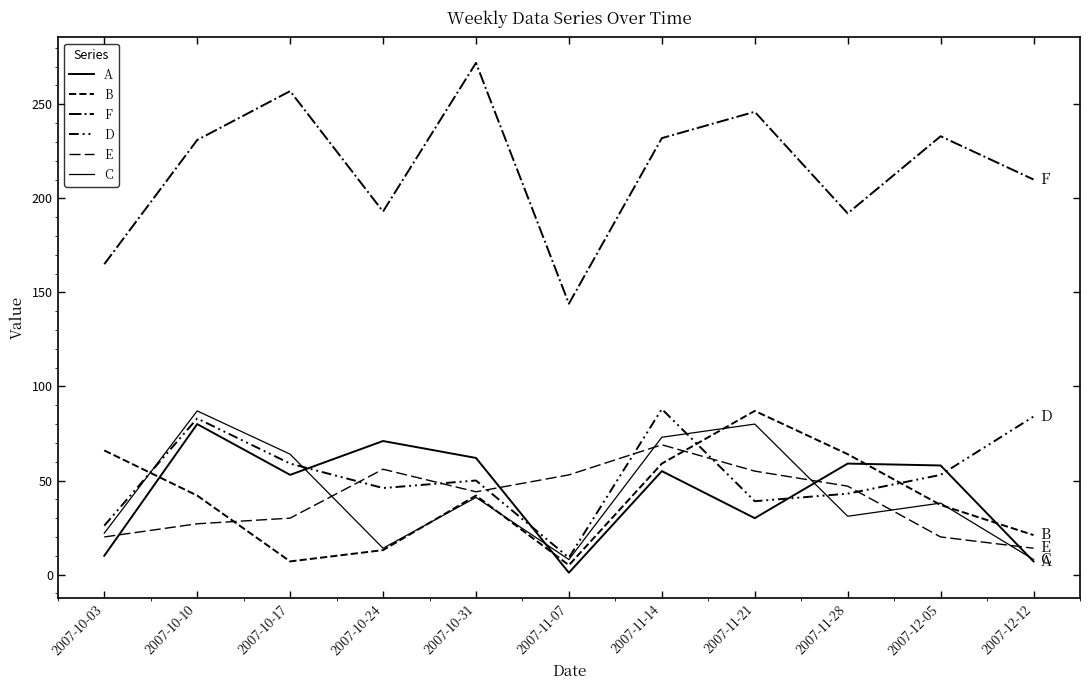

What is the lowest value of the A series?

1